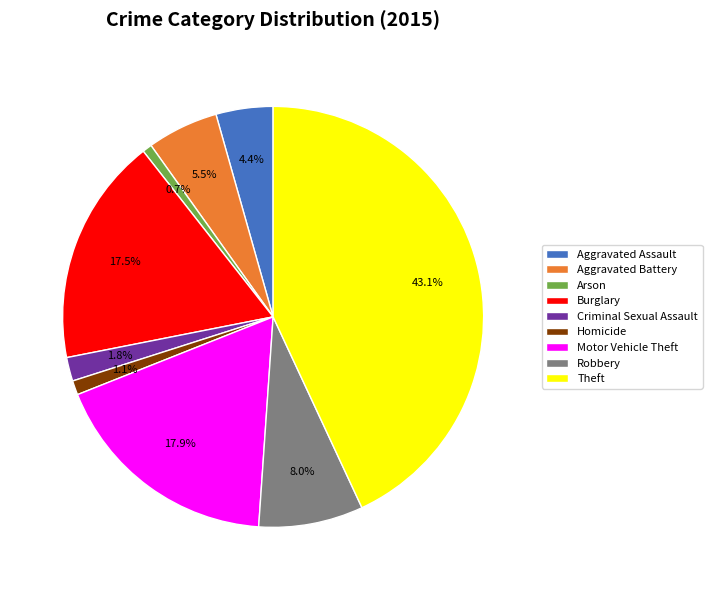

Count the number of slices in the pie.

9